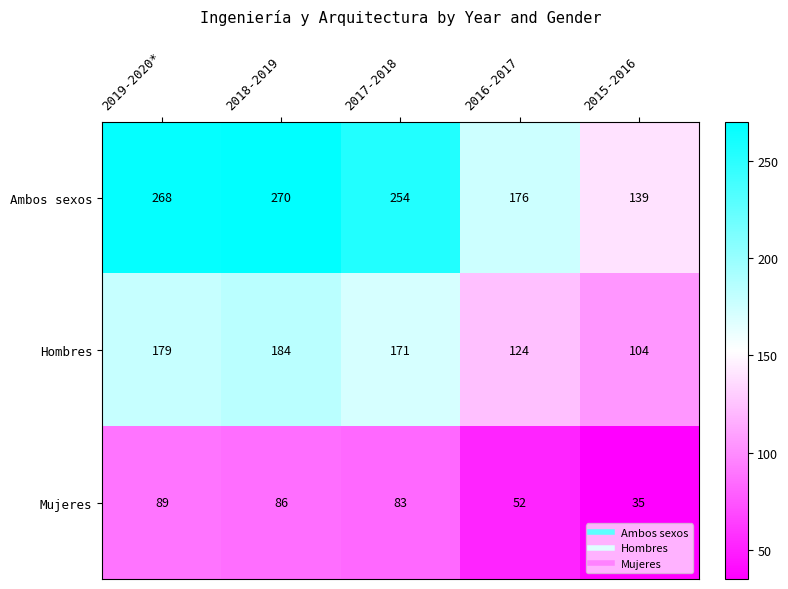

Which category has the lowest value in the Mujeres series?

2015-2016